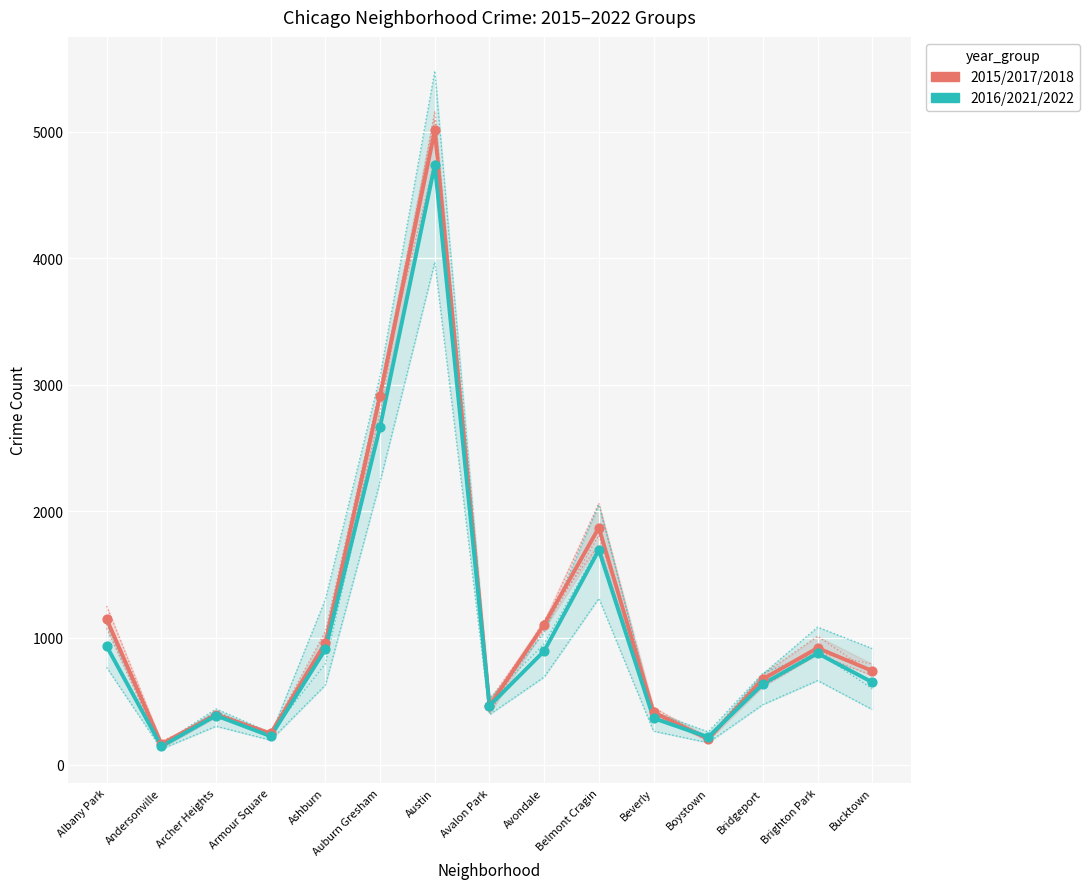

Which series contains the lowest Y value?

2016/2021/2022 avg